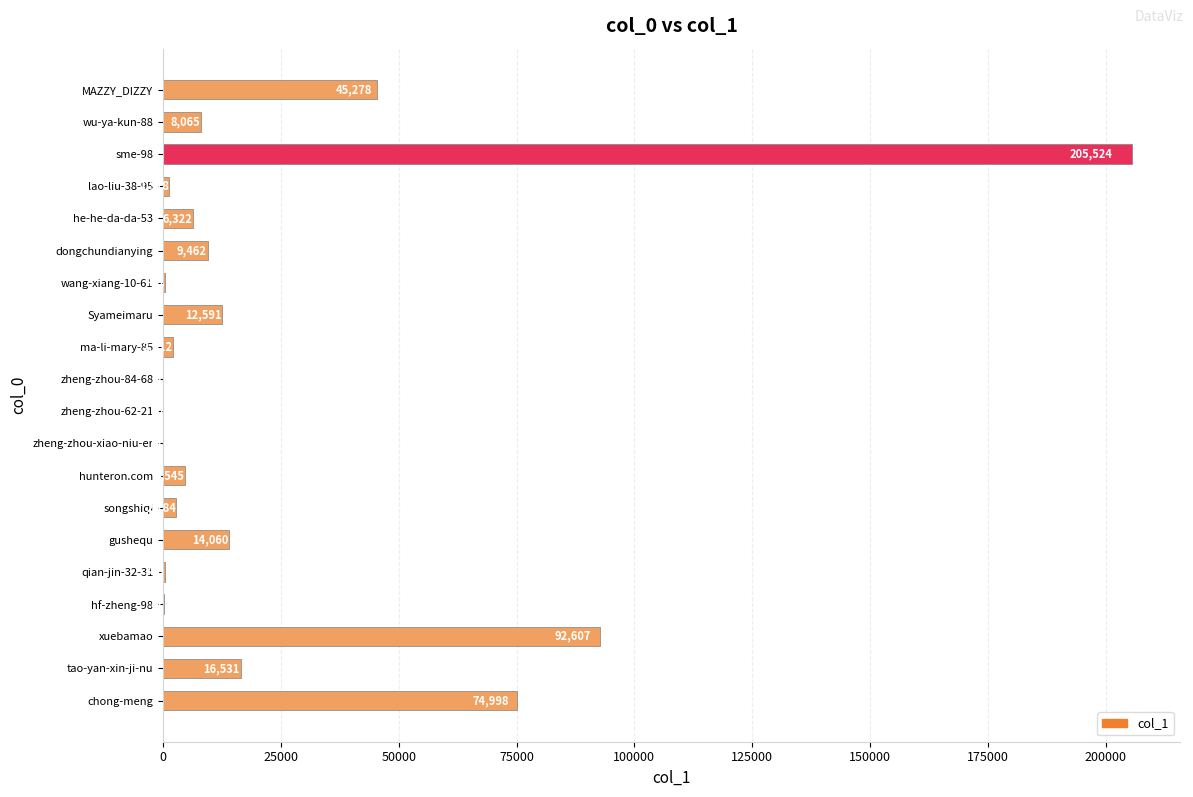

Count the number of data series in this chart.

1